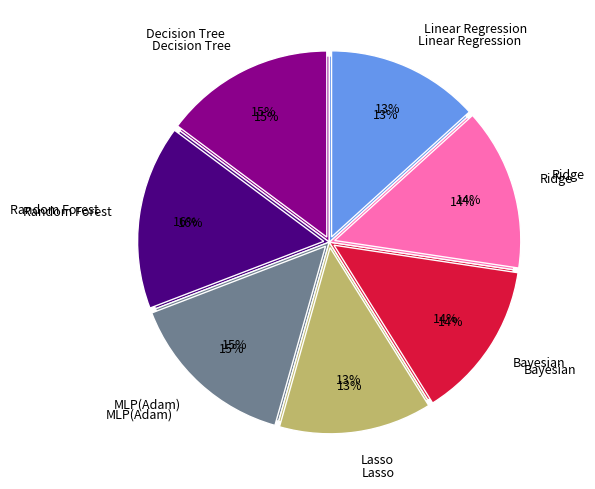

Does any single category account for the majority?

No